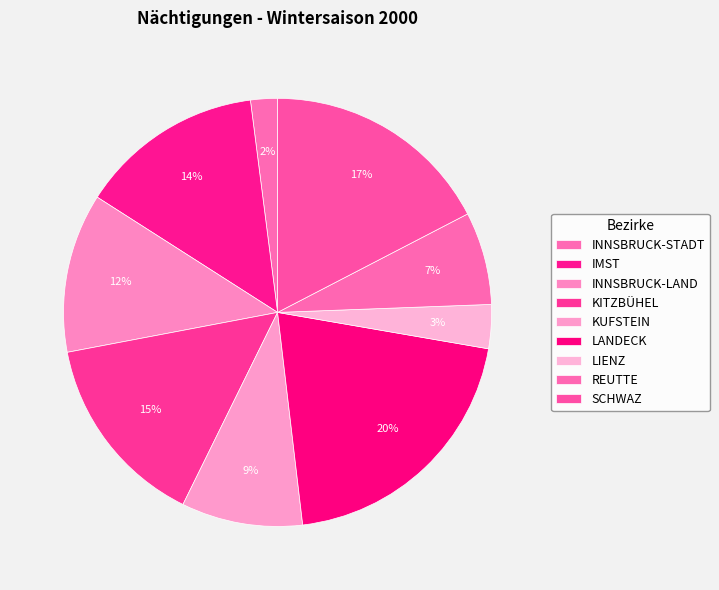

How many slices are in this pie chart?

9